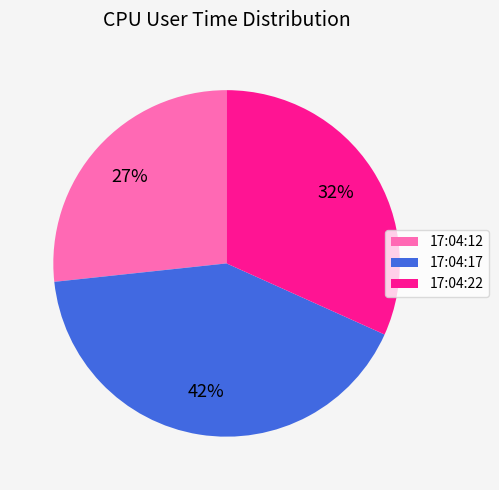

Does 17:04:17 represent more than half of the total?

No